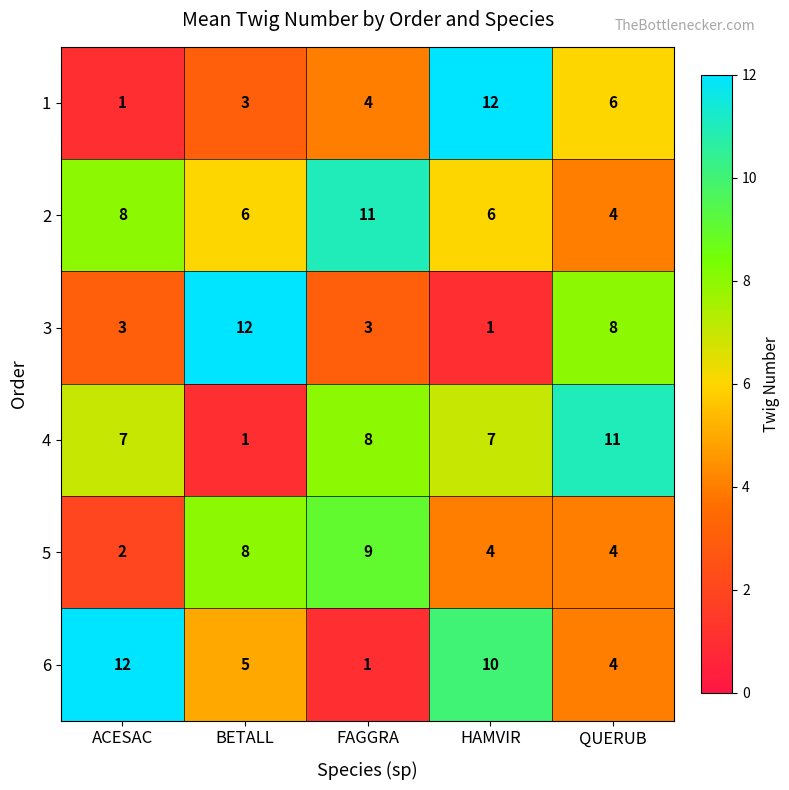

What is the smallest value displayed?

1